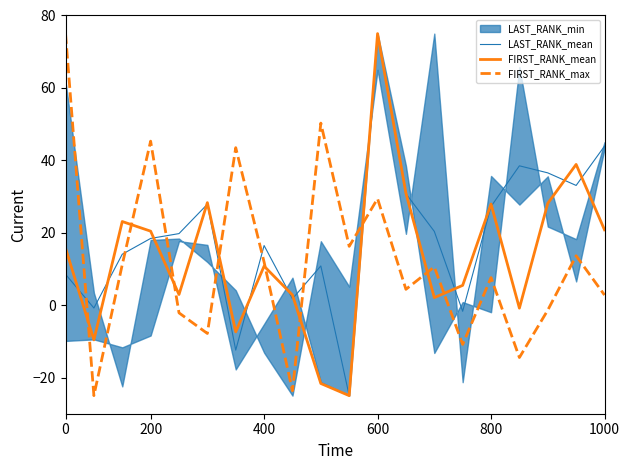

How many categories are shown in the chart?

20